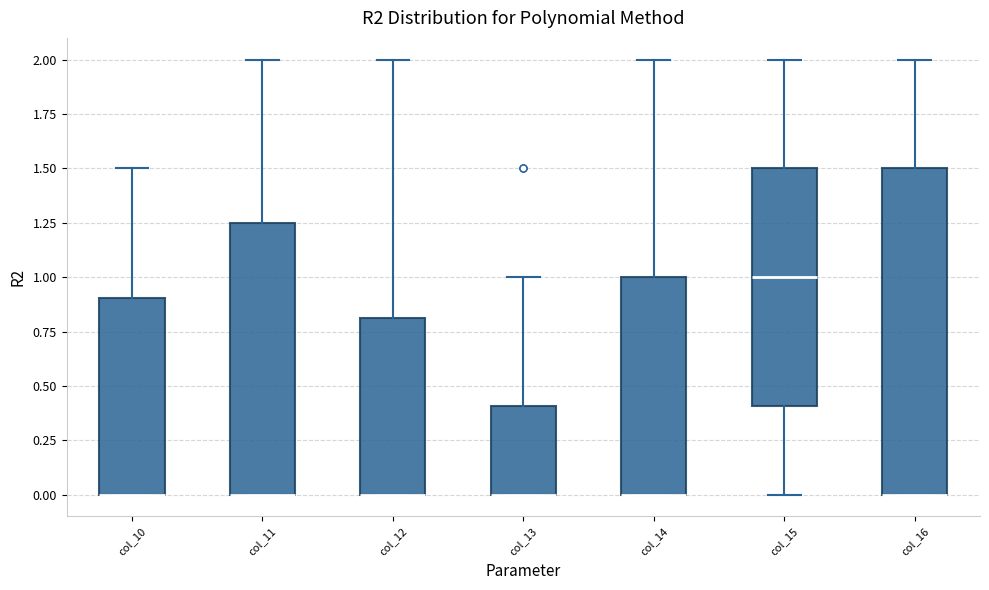

Reading left to right, transcribe this box plot: for each box, give where its median line is, the range the box spans, and where its two whiskers end, as read against the y-axis. The values are not printed on the chart, so give them approximately, as read against the axis.

col_10: median 0.00 (drawn on the box's lower edge), box 0.00 to 0.90, whiskers 0.00 to 1.50
col_11: median 0.00 (drawn on the box's lower edge), box 0.00 to 1.25, whiskers 0.00 to 2.00
col_12: median 0.00 (drawn on the box's lower edge), box 0.00 to 0.80, whiskers 0.00 to 2.00
col_13: median 0.00 (drawn on the box's lower edge), box 0.00 to 0.40, whiskers 0.00 to 1.00
col_14: median 0.00 (drawn on the box's lower edge), box 0.00 to 1.00, whiskers 0.00 to 2.00
col_15: median 1.00, box 0.40 to 1.50, whiskers 0.00 to 2.00
col_16: median 0.00 (drawn on the box's lower edge), box 0.00 to 1.50, whiskers 0.00 to 2.00